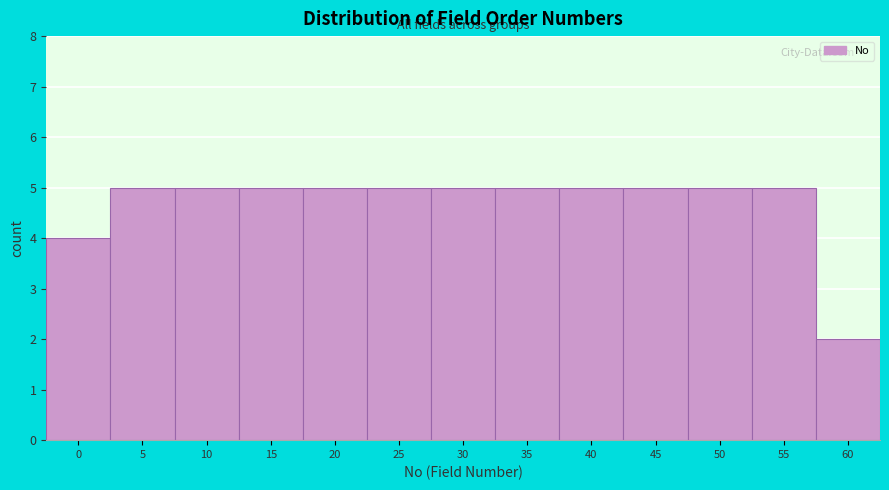

Reading left to right, what are all the values shown in this chart?

4	5	5	5	5	5	5	5	5	5	5	5	2